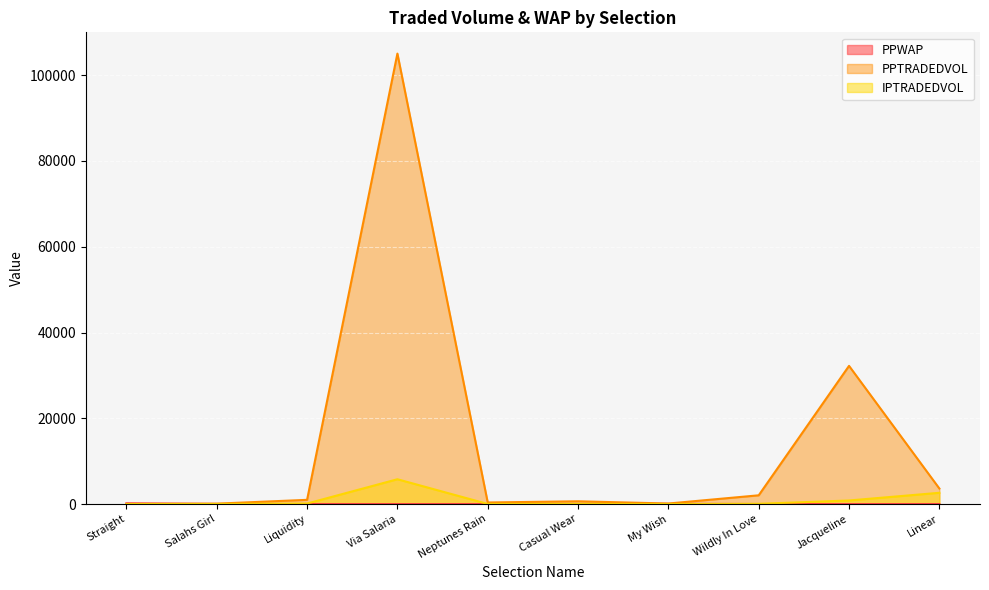

True or false: PPTRADEDVOL and IPTRADEDVOL cross at least once.

False